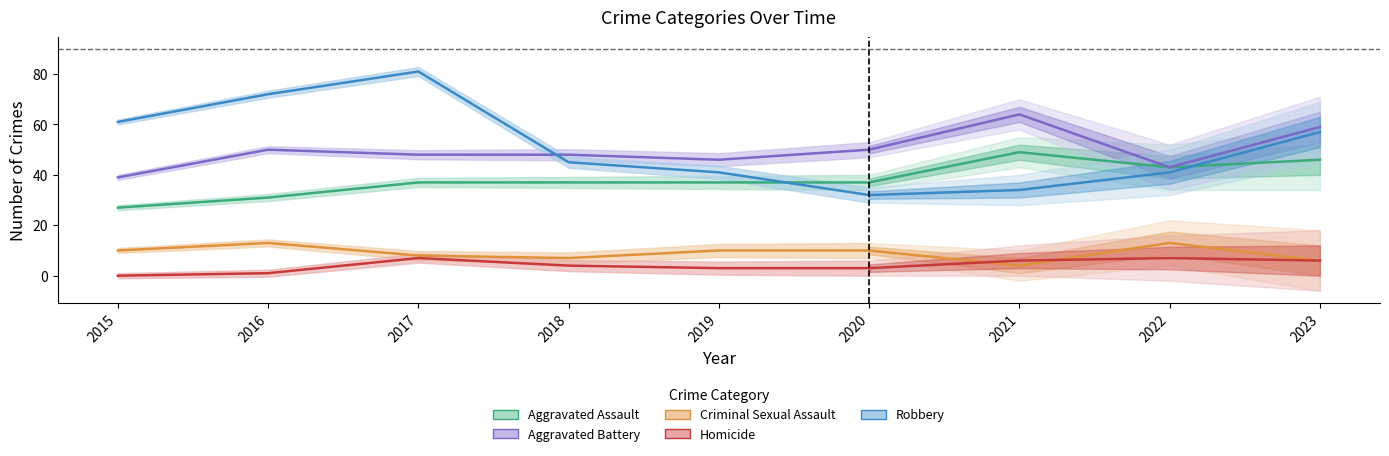

Where is the first local maximum for Homicide?

2022